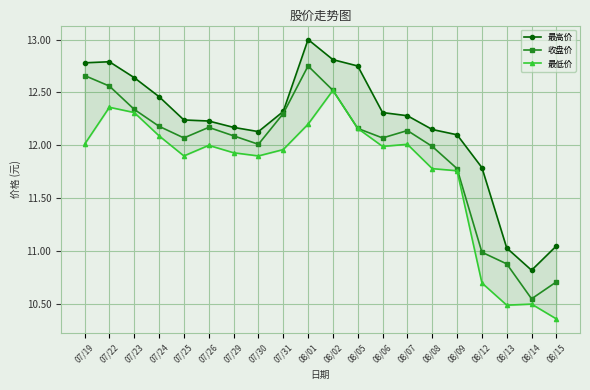

What is the minimum value shown in the chart?

10.4